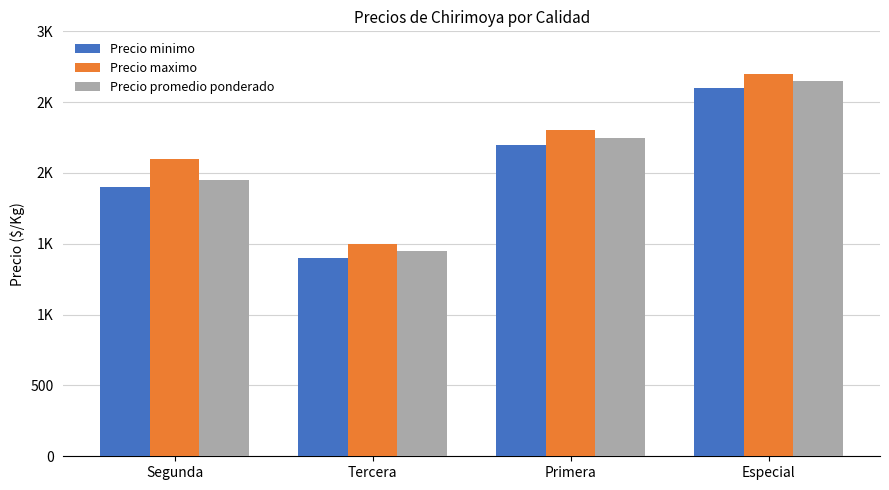

The Precio minimo series shows 2879 at Primera. True or false?

False